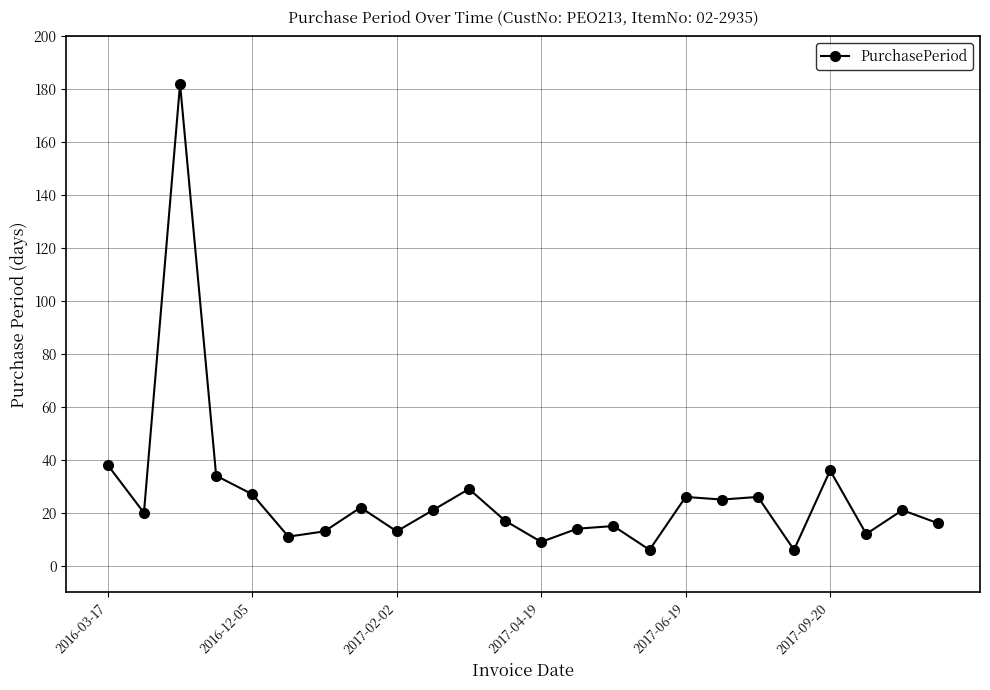

What is the minimum value shown in the chart?

6